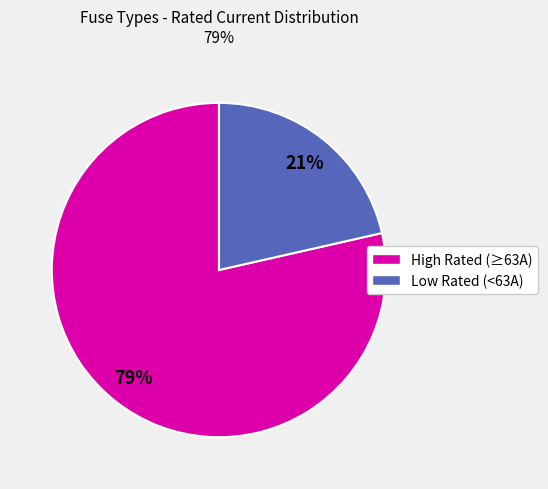

To the nearest percent, what is the average slice percentage?

50%